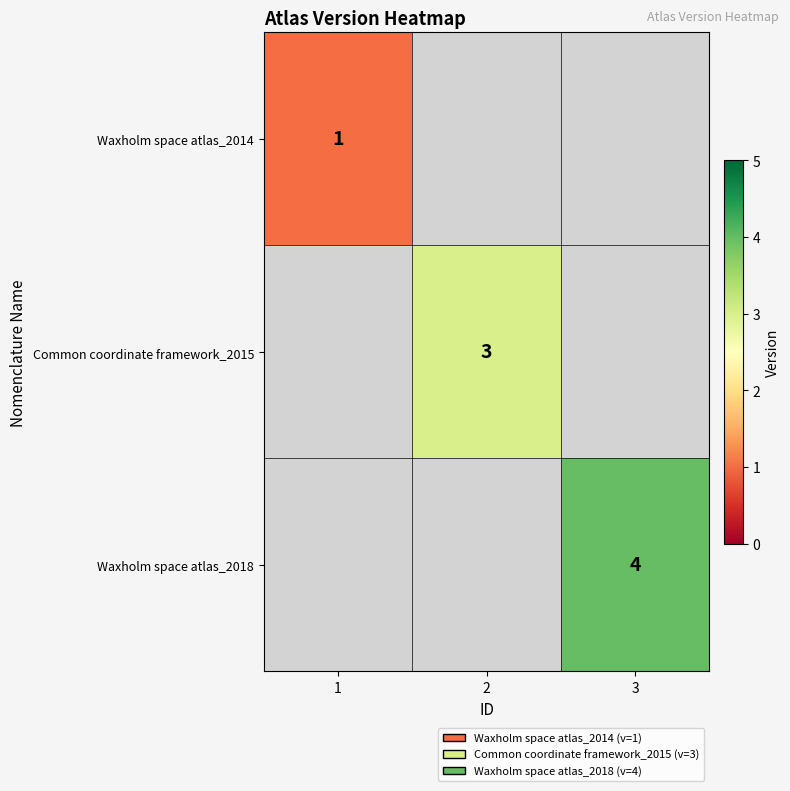

What is the greatest value displayed?

4.0